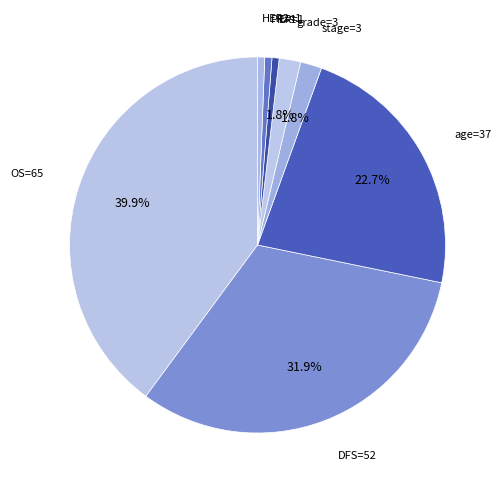

What is the largest slice in the pie chart?

OS=65